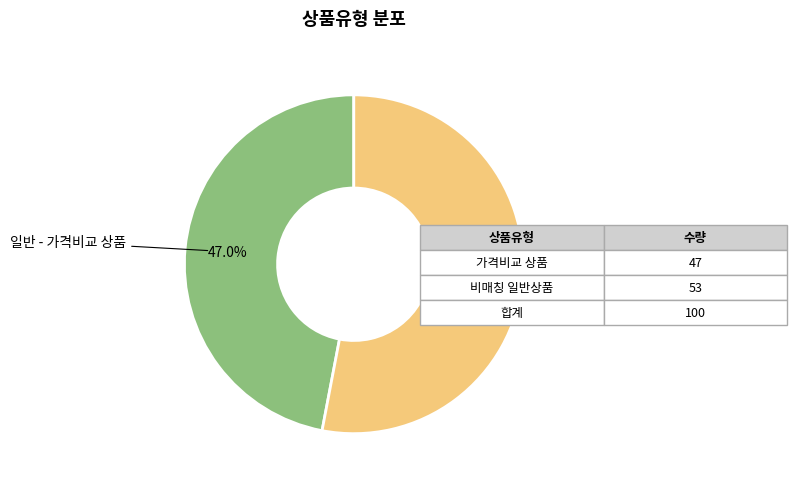

Is there any slice that represents more than half of the pie?

Yes